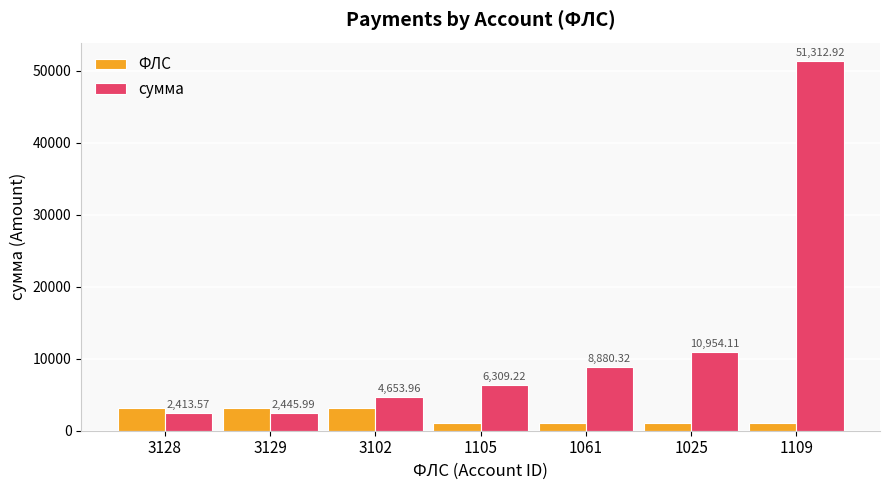

Between 3128 and 1109, which series saw the biggest shift?

сумма